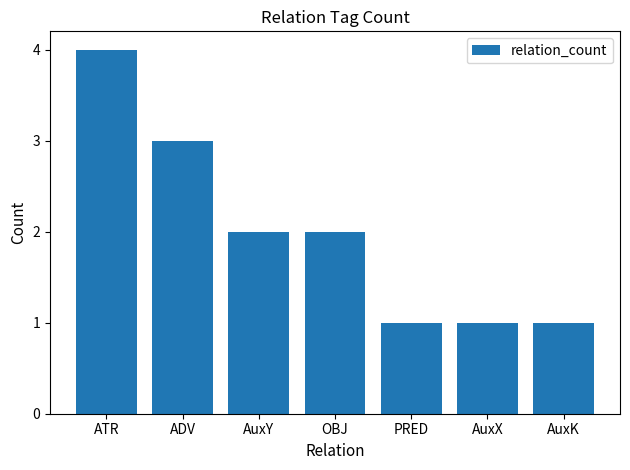

Which category has the highest value across all series?

ATR